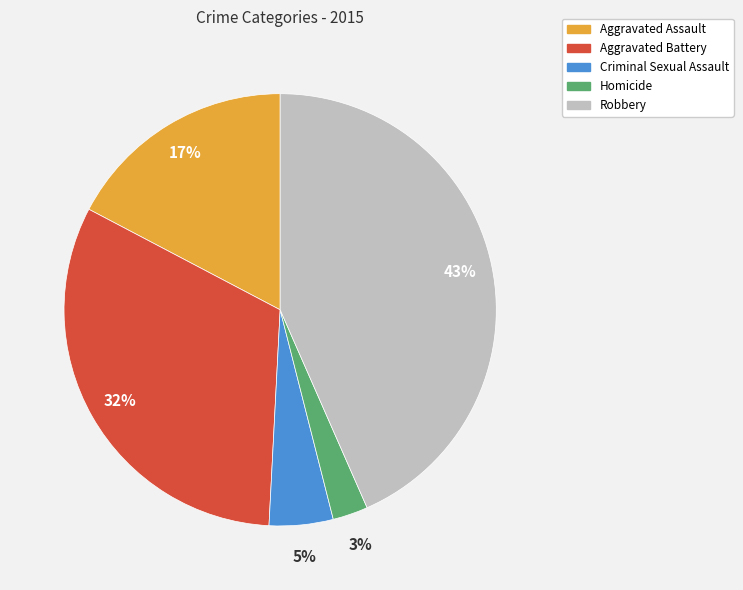

To the nearest percent, what is the difference between the Criminal Sexual Assault and Homicide slice percentages?

2%